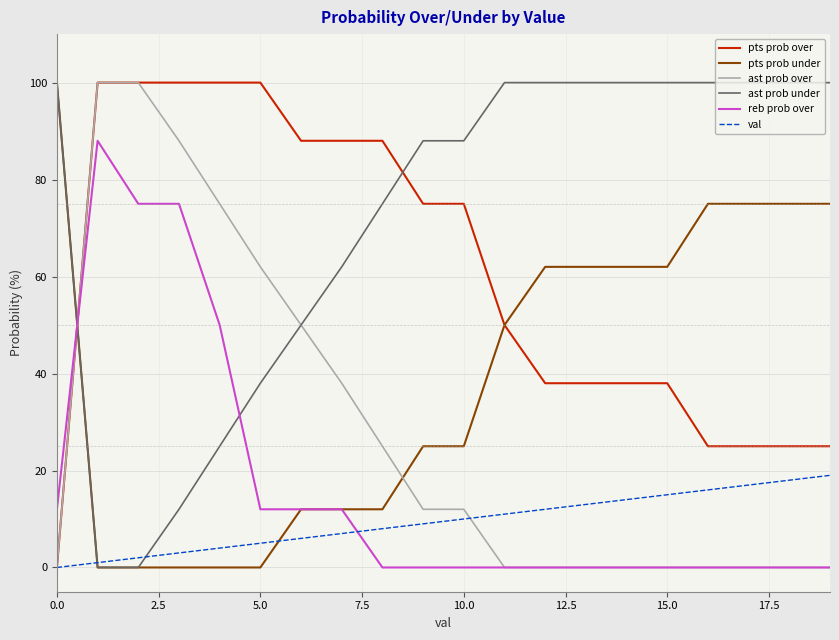

Which series has the largest total across all categories?

ast prob under